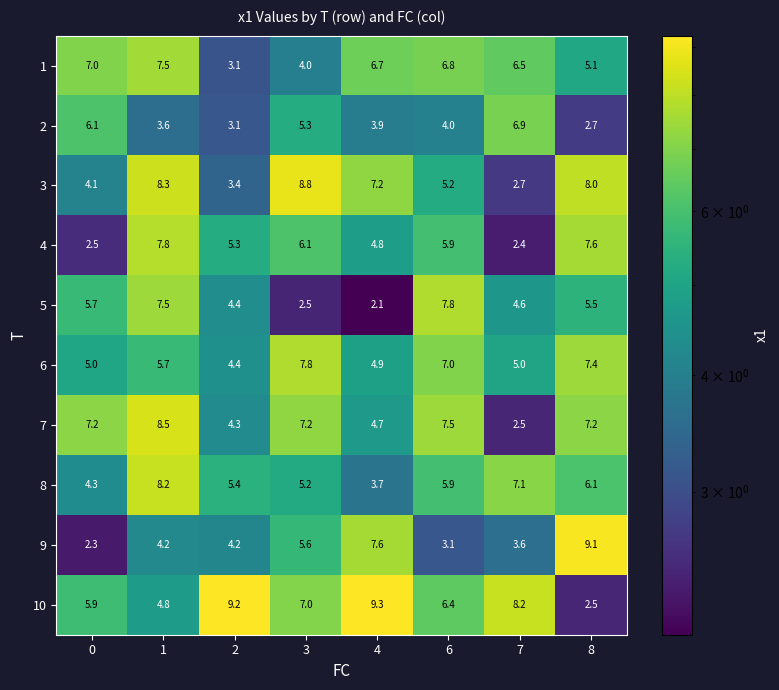

What is the smallest value displayed?

2.1